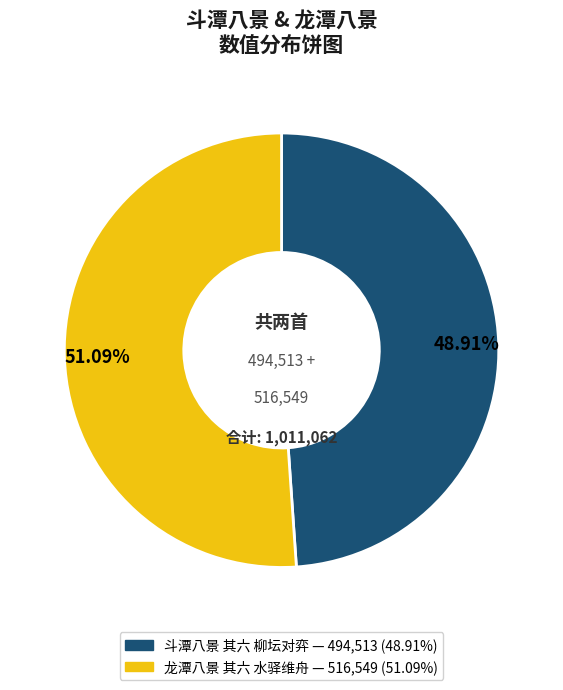

Is there a majority slice in this chart?

Yes